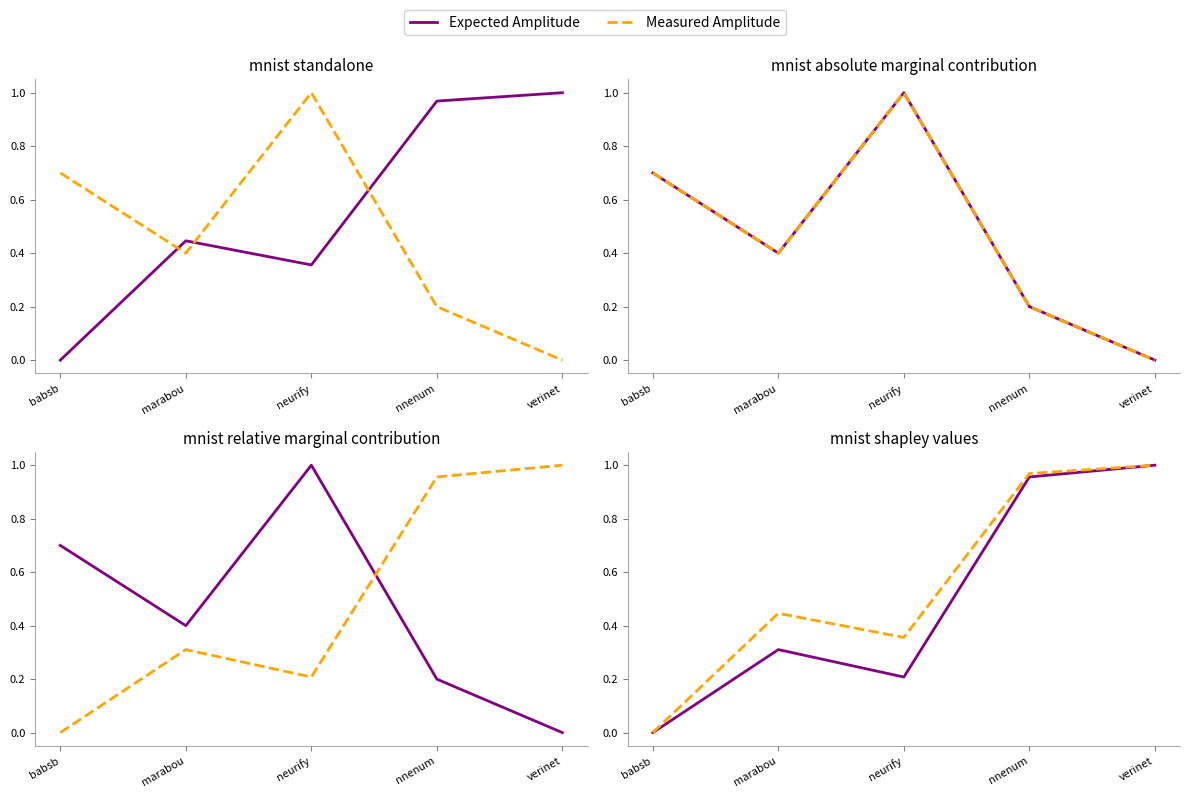

Where is the first local maximum for Measured Amplitude?

marabou